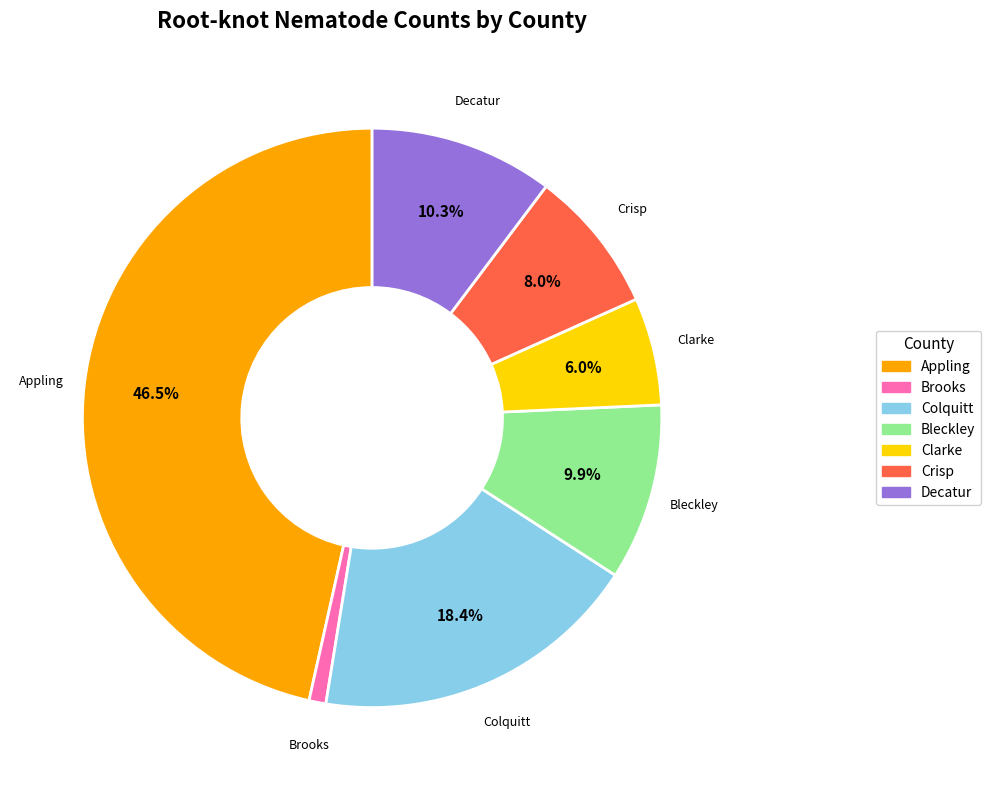

How many segments does this pie chart have?

7